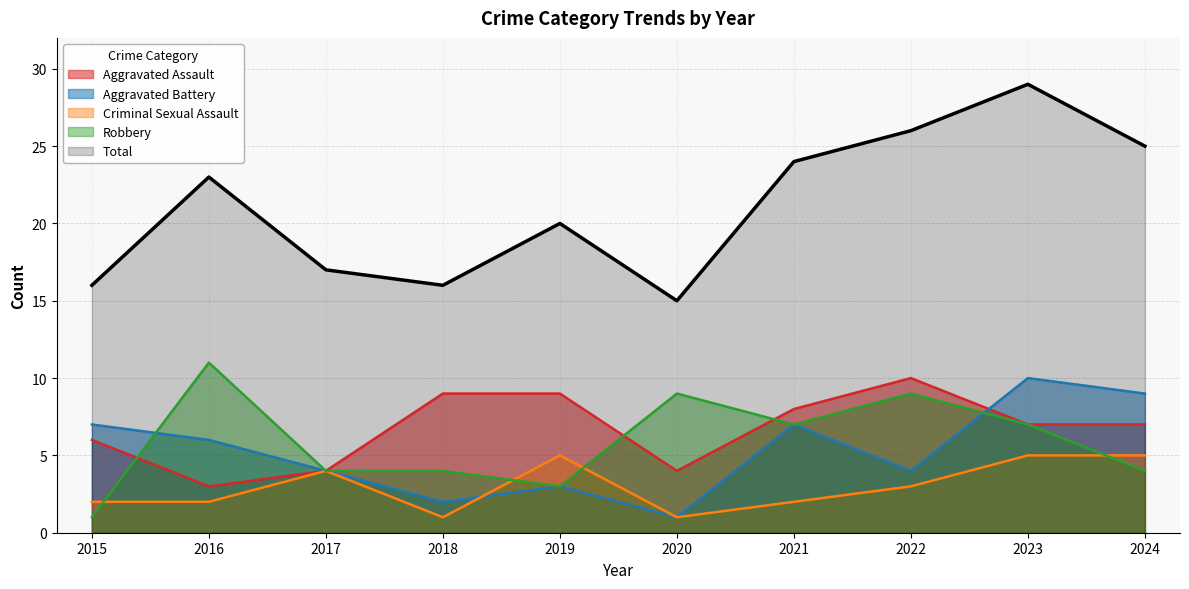

What is the total value across all series at 2019?

40